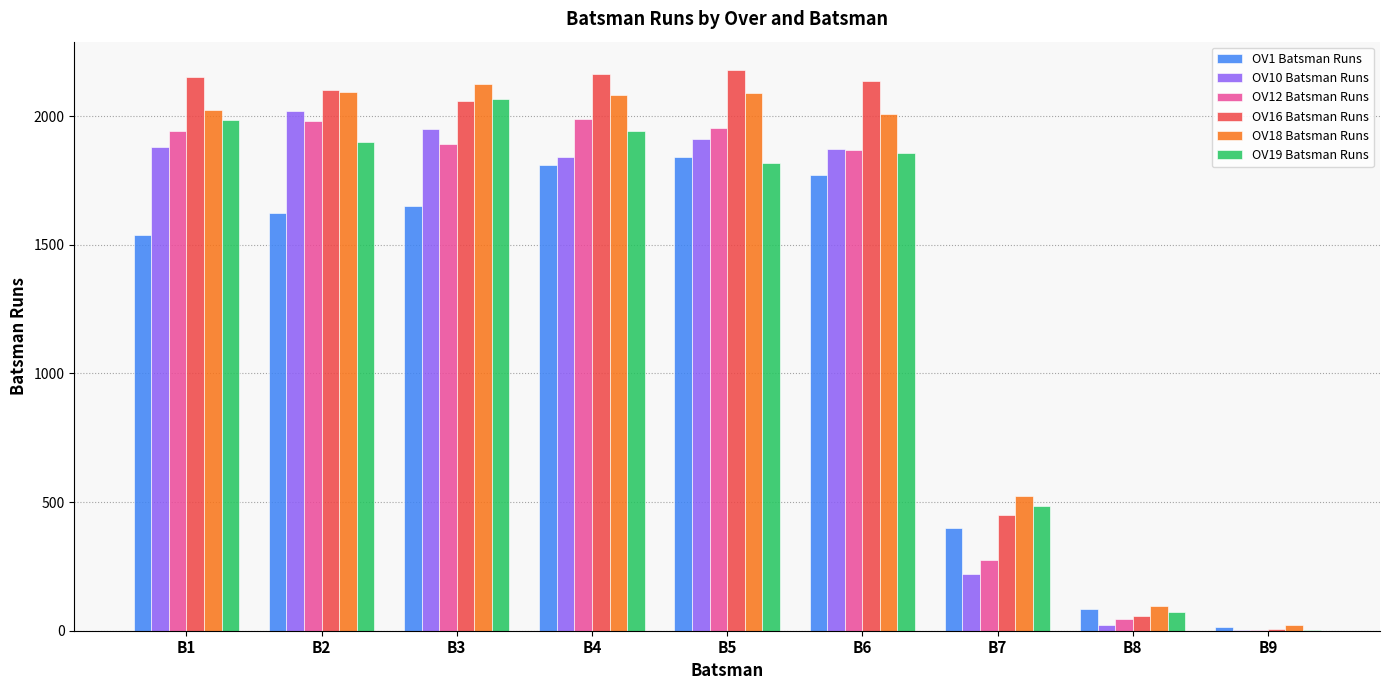

How many series are shown in this chart?

6